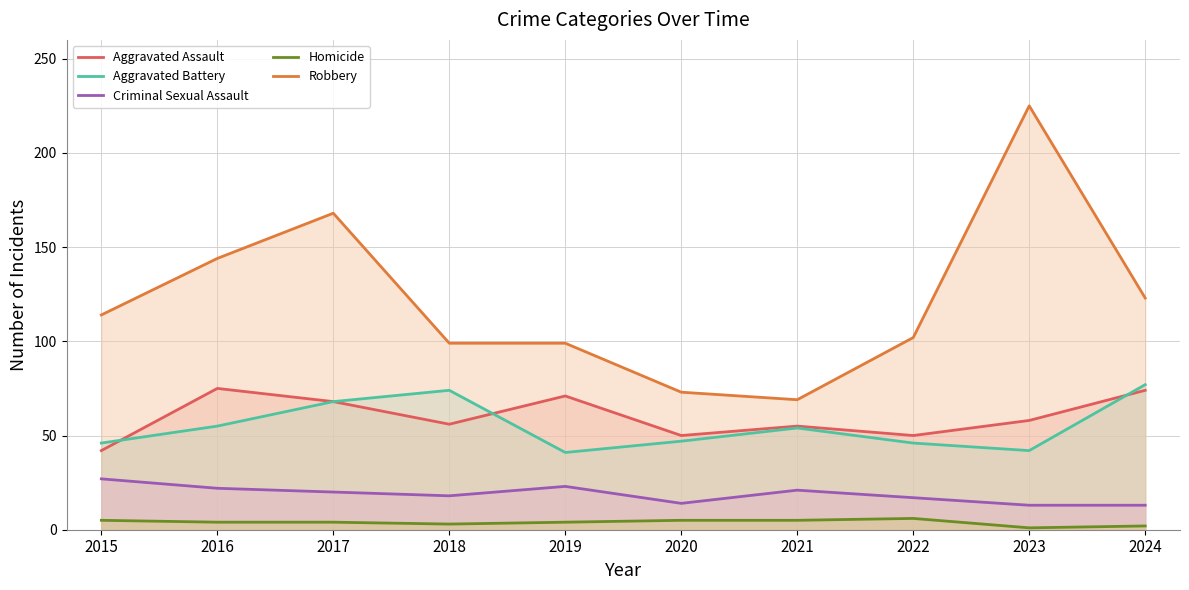

Does the chart display data point markers on the line(s)?

No